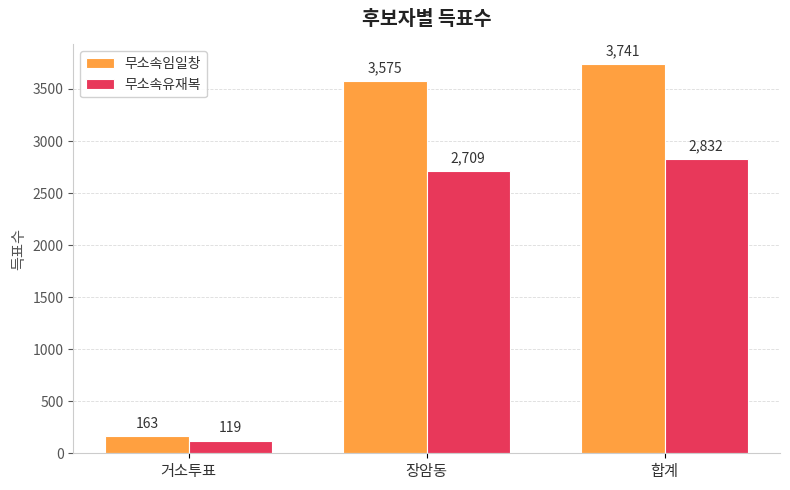

At how many categories does at least one series exceed 3595?

1